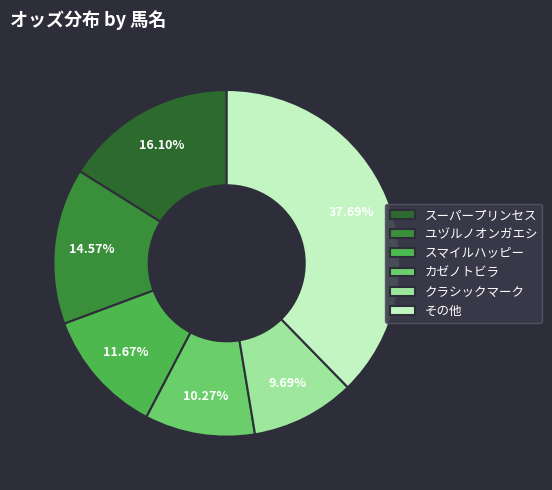

Does ユヅルノオンガエシ represent more than half of the total?

No